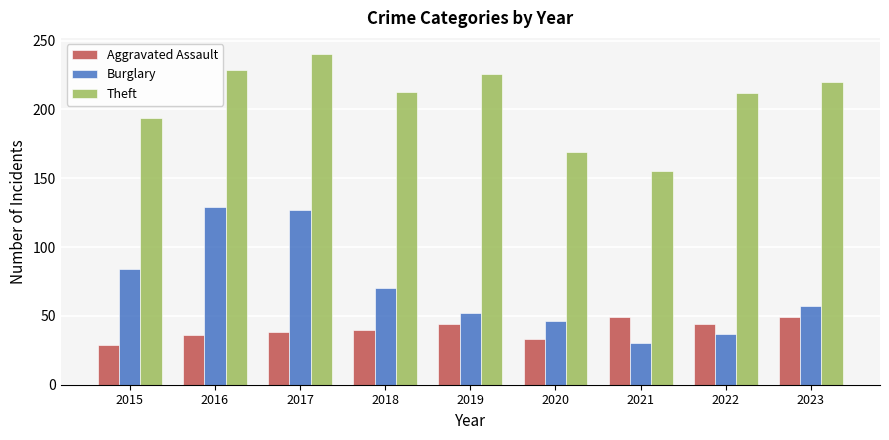

Is it true that Burglary equals 20 at 2019?

False